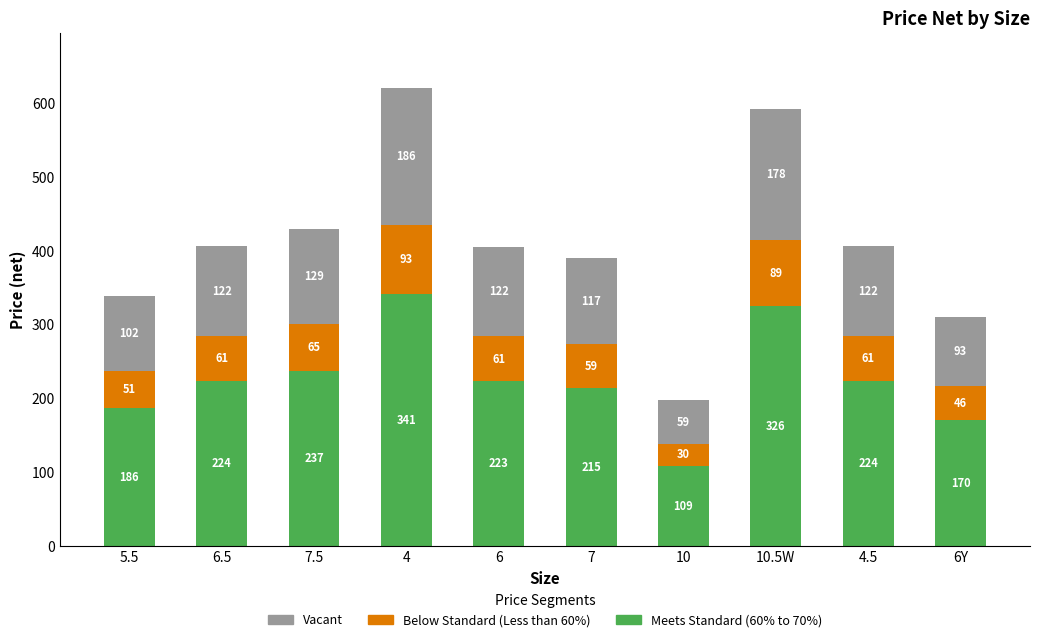

At which category is the sum across all series the highest?

4